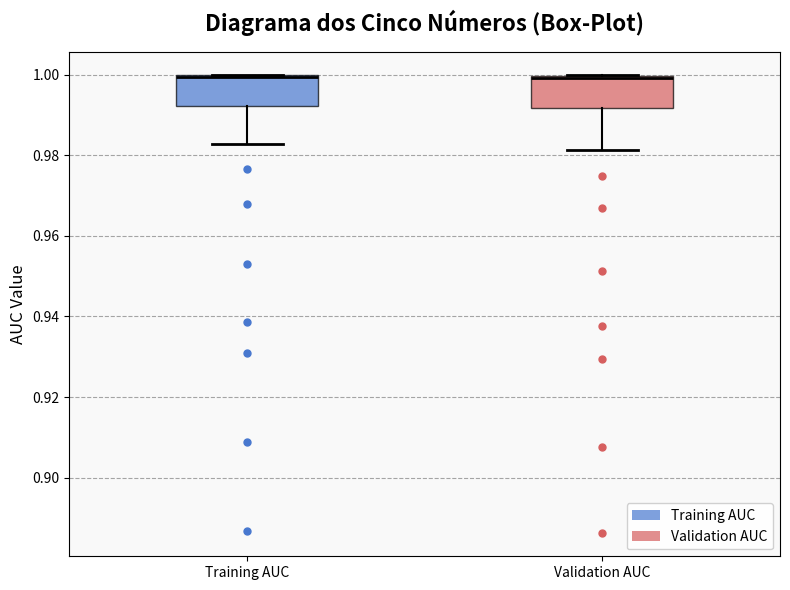

Reading left to right, transcribe this box plot: for each box, give where its median line is, the range the box spans, and where its two whiskers end, as read against the y-axis. The values are not printed on the chart, so give them approximately, as read against the axis.

Training AUC: median 1.000 (drawn on the box's upper edge), box 0.992 to 1.000, whiskers 0.982 to 1.000
Validation AUC: median 1.000 (drawn on the box's upper edge), box 0.992 to 1.000, whiskers 0.982 to 1.000